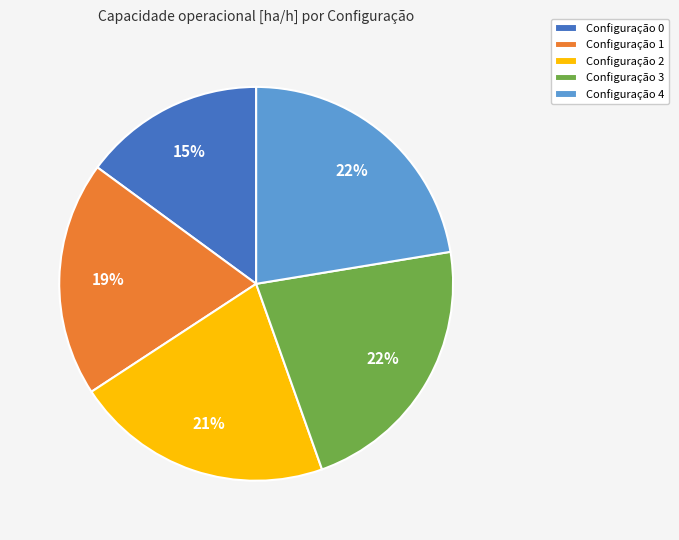

True or false: Configuração 1 accounts for 28% of the total.

False